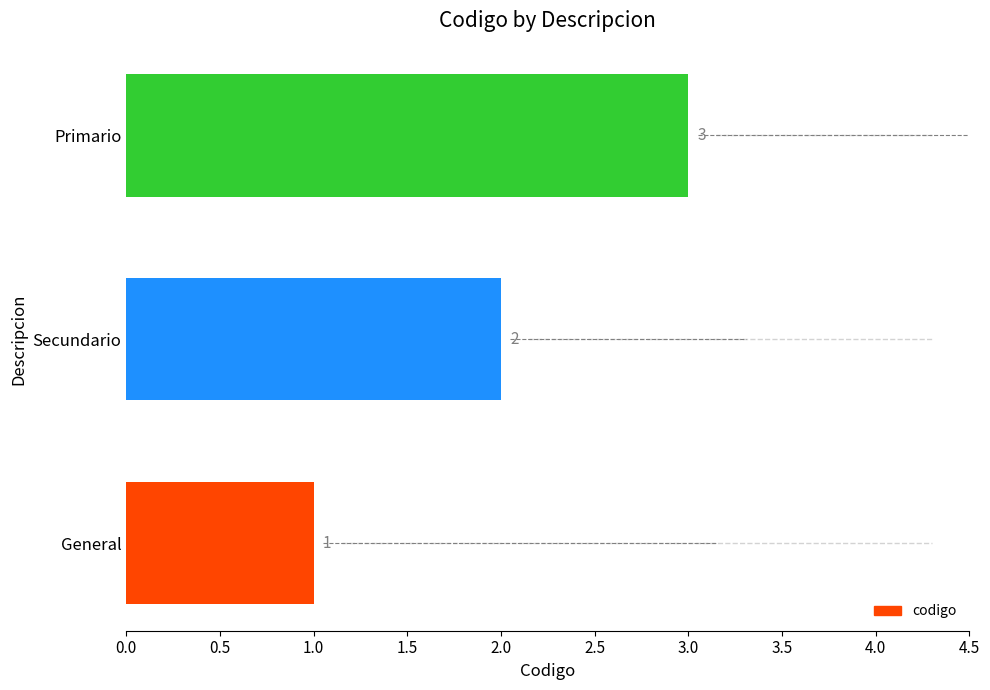

What is the difference between the second highest and minimum values?

1